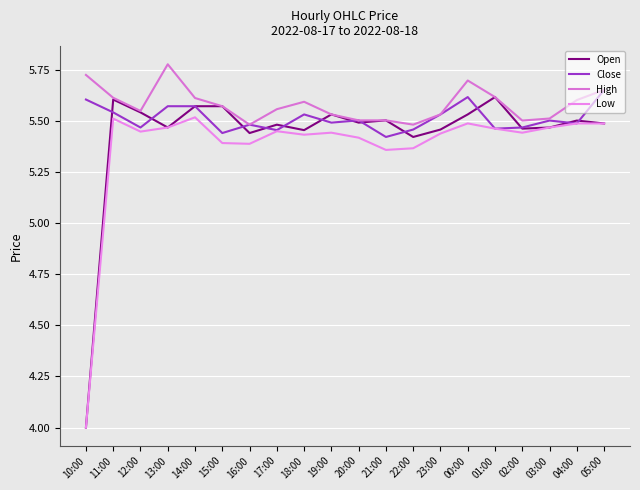

How many lines are shown in the chart?

4